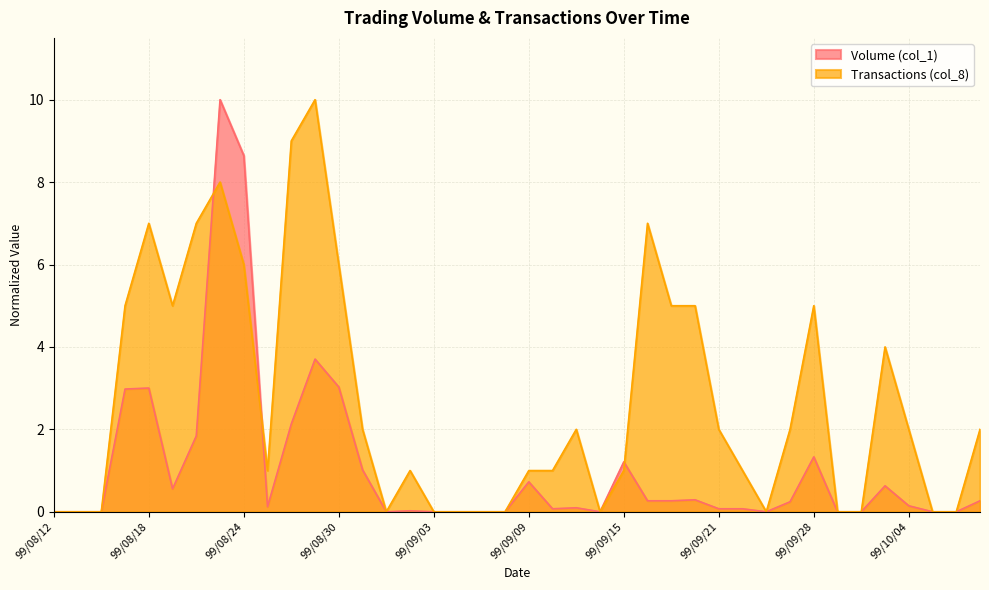

What is the total value across all series at 99/08/20?

8.8